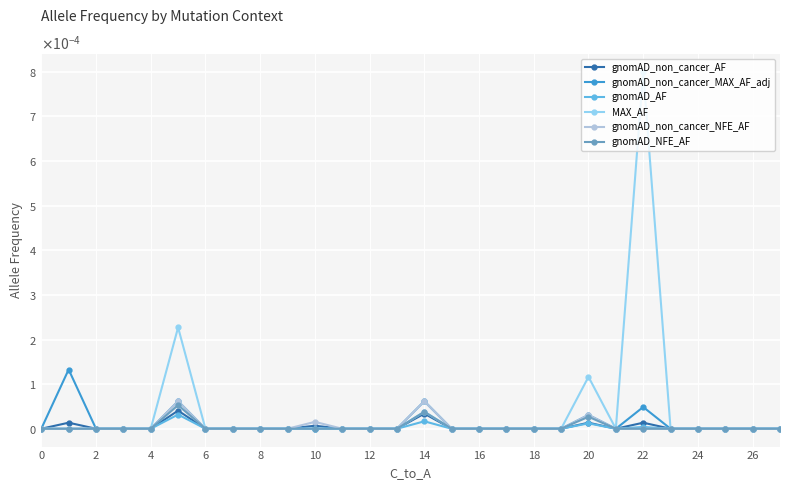

At how many categories does at least one series exceed 0?

6